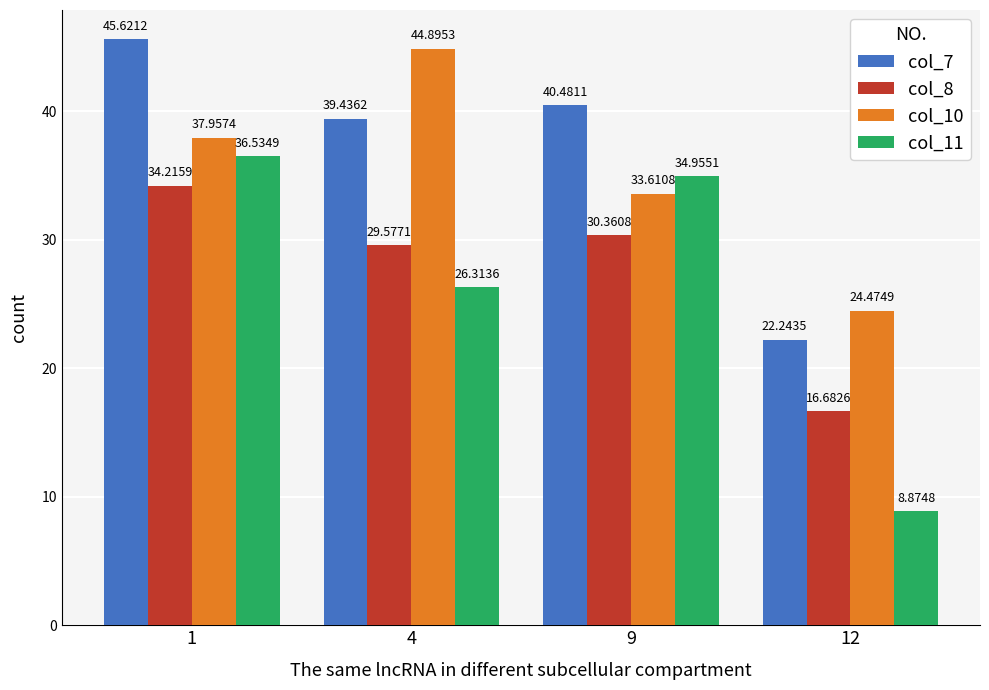

At which category is the sum across all series the highest?

1